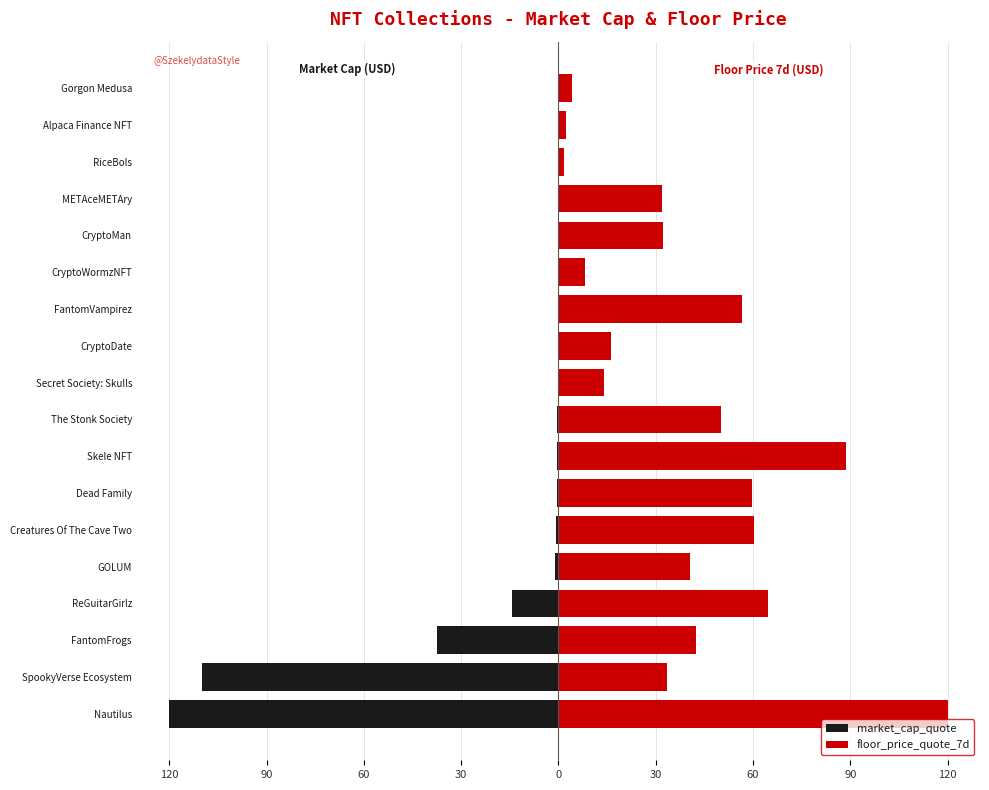

Reading left to right, extract all data points from this chart.

market_cap_quote: -120.0	-110.0	-37.3	-14.2	-0.9	-0.7	-0.6	-0.6	-0.3	-0.2	-0.2	-0.2	-0.2	-0.1	-0.1	-0.1	-0.1	-0.1
floor_price_quote_7d: 120.0	33.3	42.5	64.6	40.7	60.2	59.8	88.8	50.1	14.0	16.2	56.5	8.1	32.3	31.8	1.8	2.4	4.0